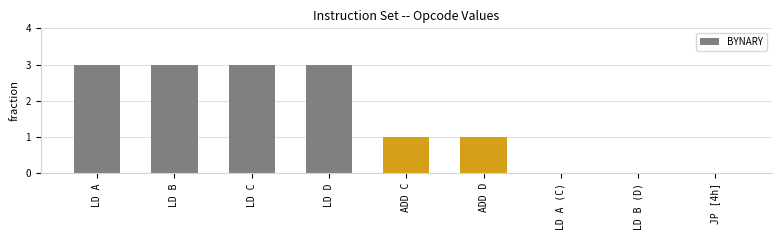

What is the approximate value at LD C?

3